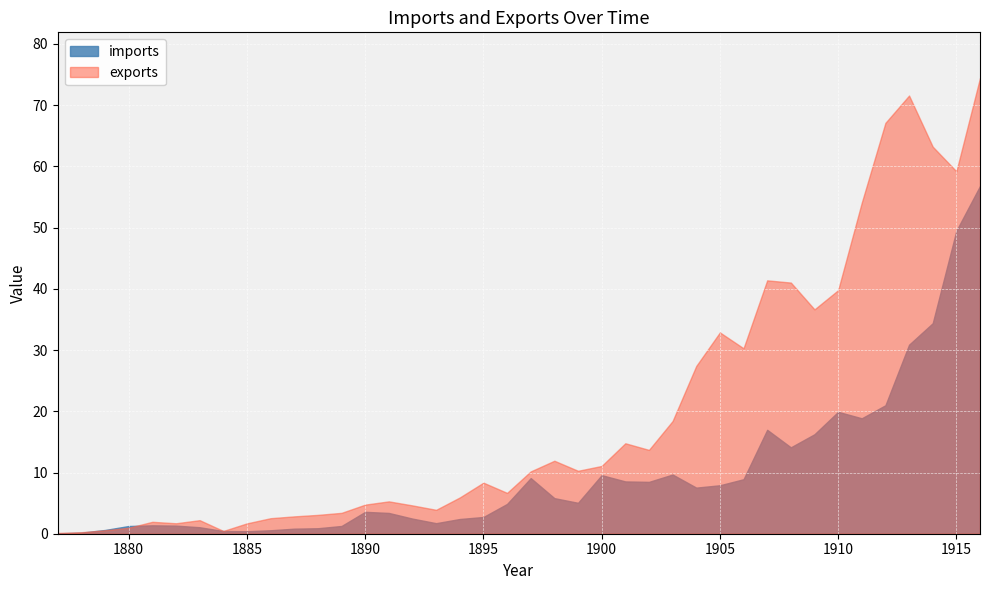

Which series has the widest spread of values?

exports